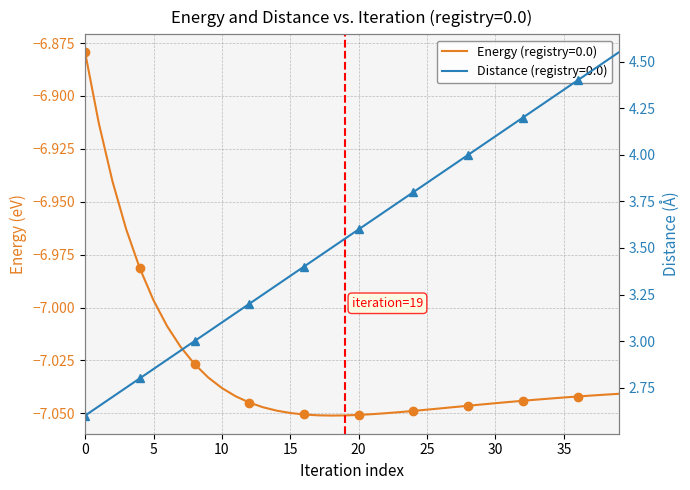

Rank the series by their maximum value, from lowest to highest.

registry=0.0, distance